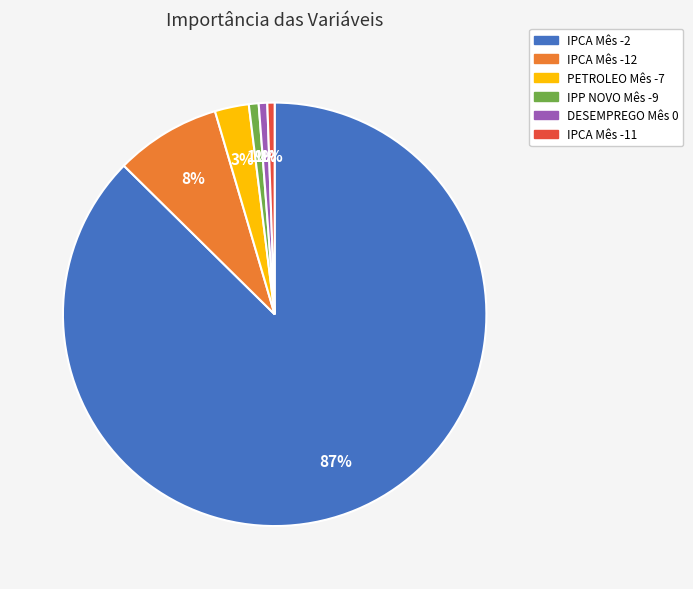

Is it true that IPP NOVO Mês -9 is 1% of the pie?

True